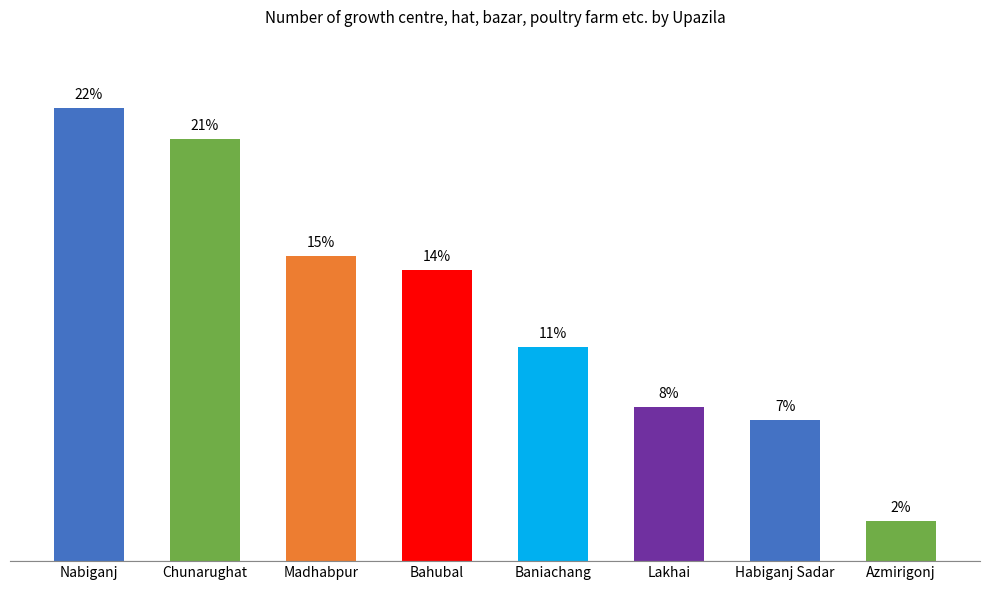

Does the chart contain any negative values?

No